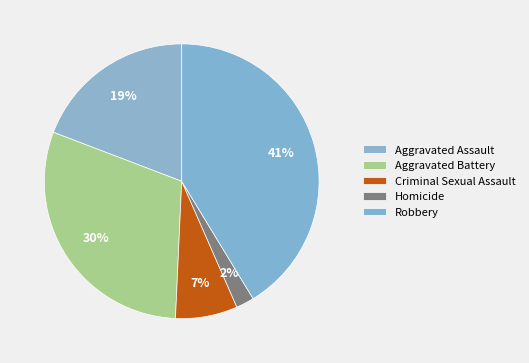

Count the number of slices in the pie.

5